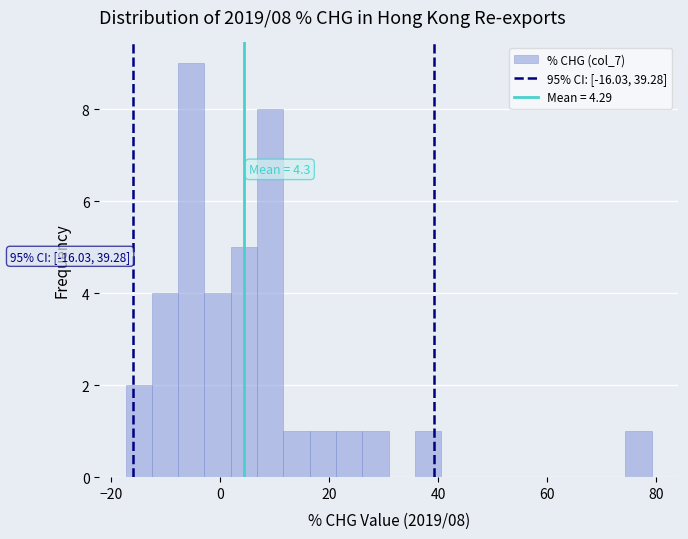

Around what value on the x-axis is the tallest bar? Give the approximate position of its centre, as read against the axis.

-6